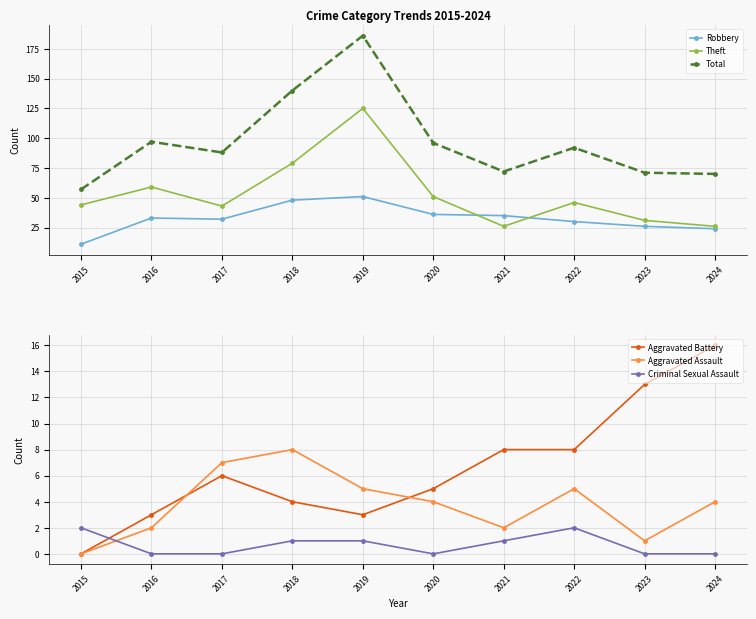

The Total series shows 97 at 2016. True or false?

True